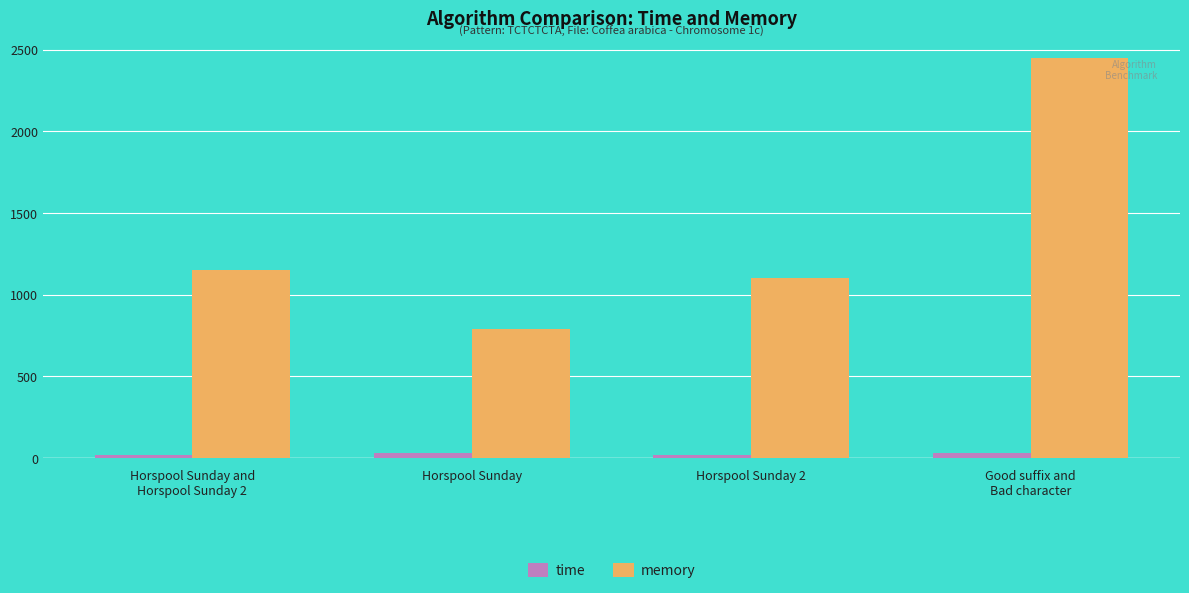

What is the difference between the highest and lowest values at Horspool Sunday 2?

1088.5